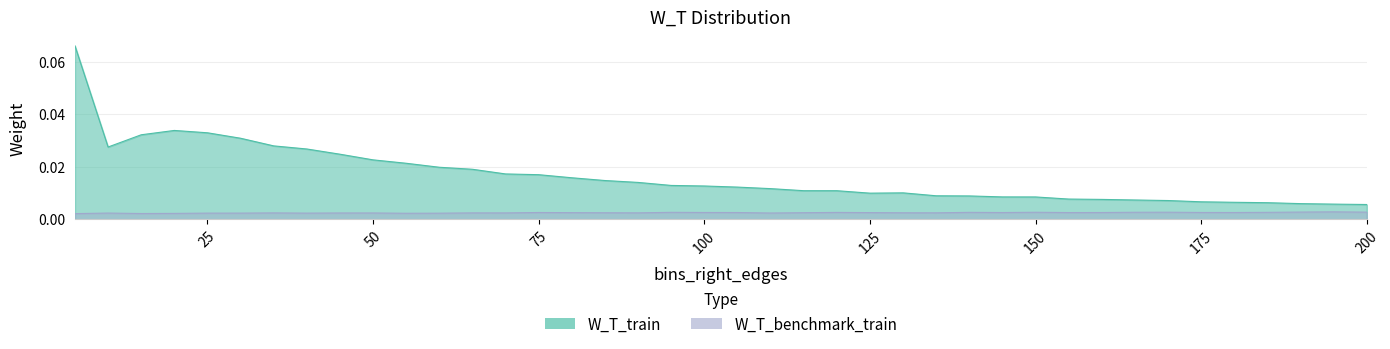

Count the number of categories in the chart.

40